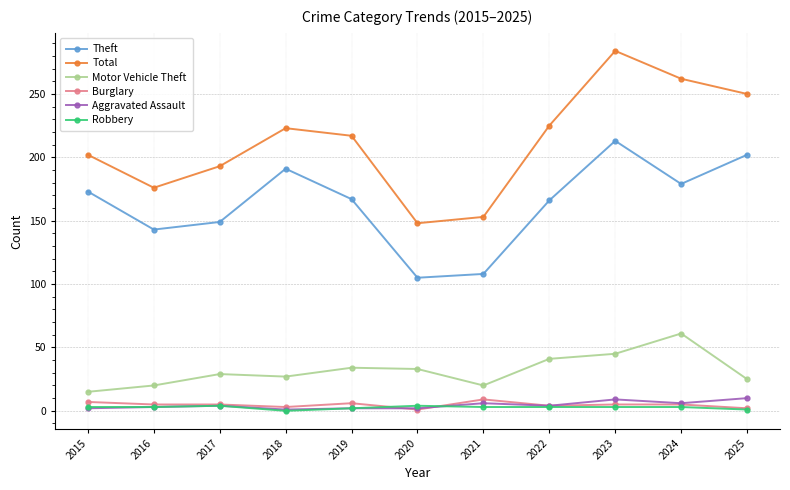

What are all the series names shown in the legend?

Theft, Total, Motor Vehicle Theft, Burglary, Aggravated Assault, Robbery